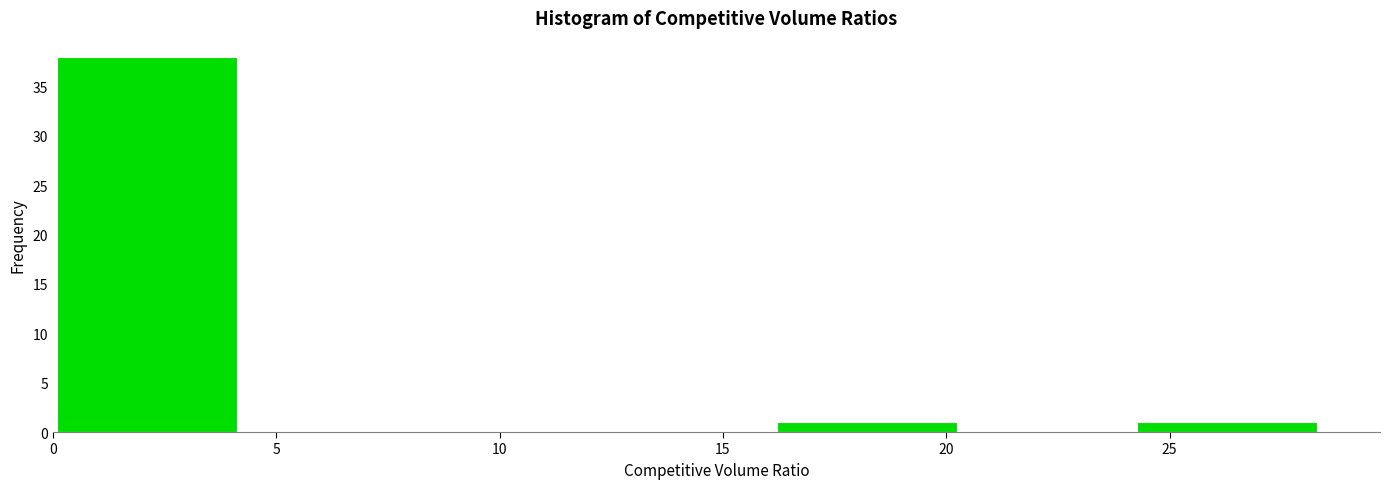

Which range on the x-axis has the tallest bar?

0.0 to 4.0